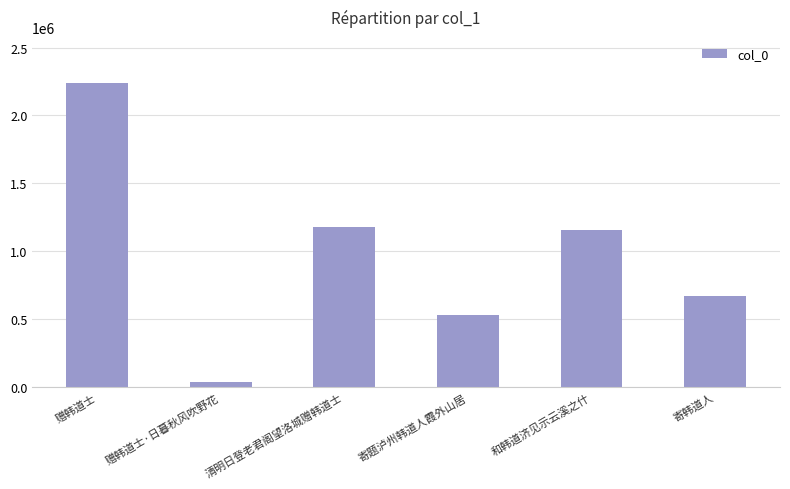

Does the chart contain any negative values?

No